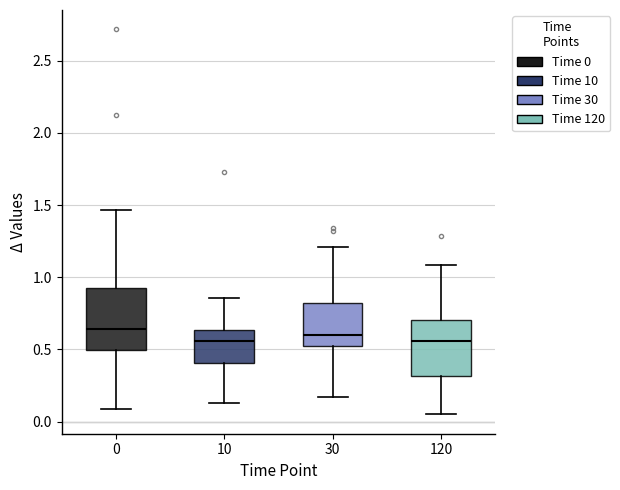

Reading left to right, transcribe this box plot: for each box, give where its median line is, the range the box spans, and where its two whiskers end, as read against the y-axis. The values are not printed on the chart, so give them approximately, as read against the axis.

0: median 0.65, box 0.50 to 0.95, whiskers 0.10 to 1.45
10: median 0.55, box 0.40 to 0.65, whiskers 0.15 to 0.85
30: median 0.60, box 0.50 to 0.80, whiskers 0.15 to 1.20
120: median 0.55, box 0.30 to 0.70, whiskers 0.05 to 1.10